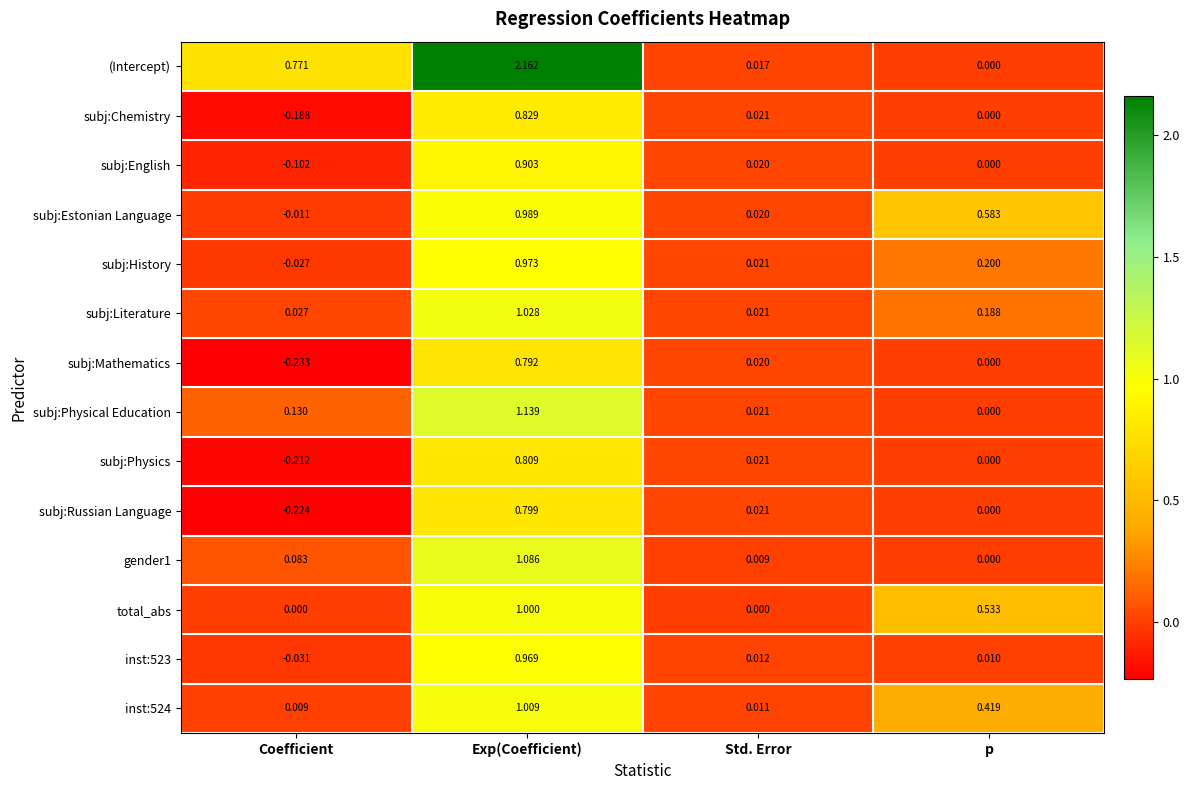

How many data points does each series have?

4